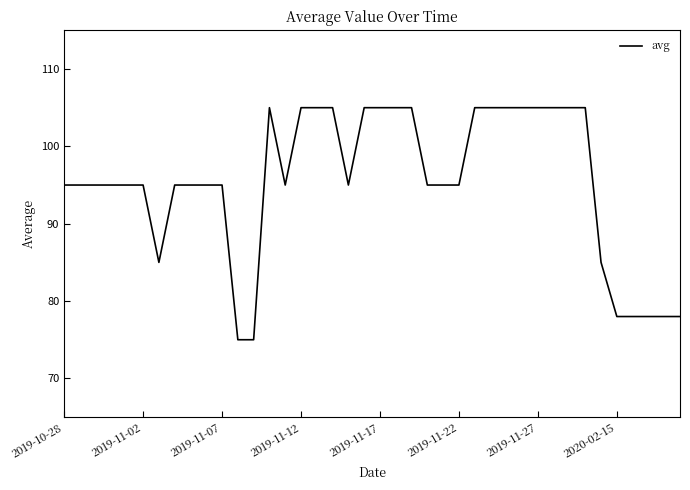

What is the difference between the maximum and minimum values?

30